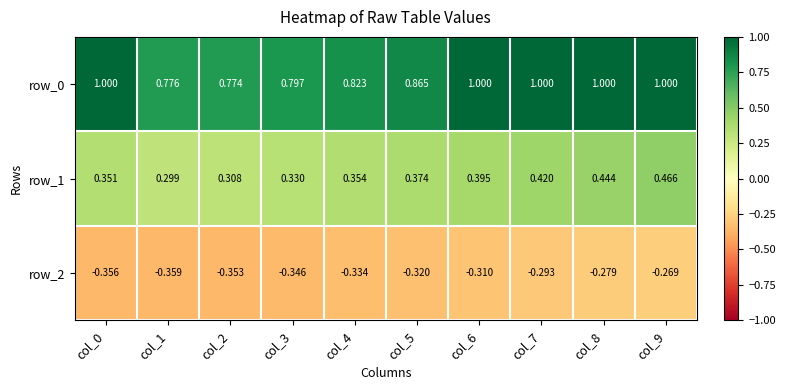

What is the sum of all row_1 values?

3.7